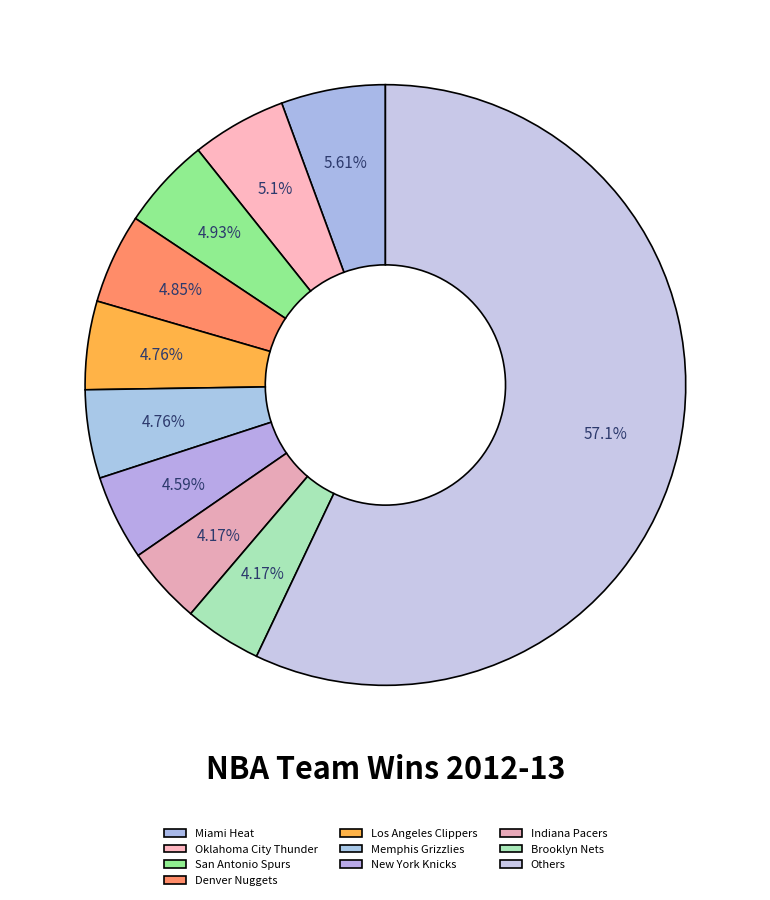

Is there a majority slice in this chart?

Yes